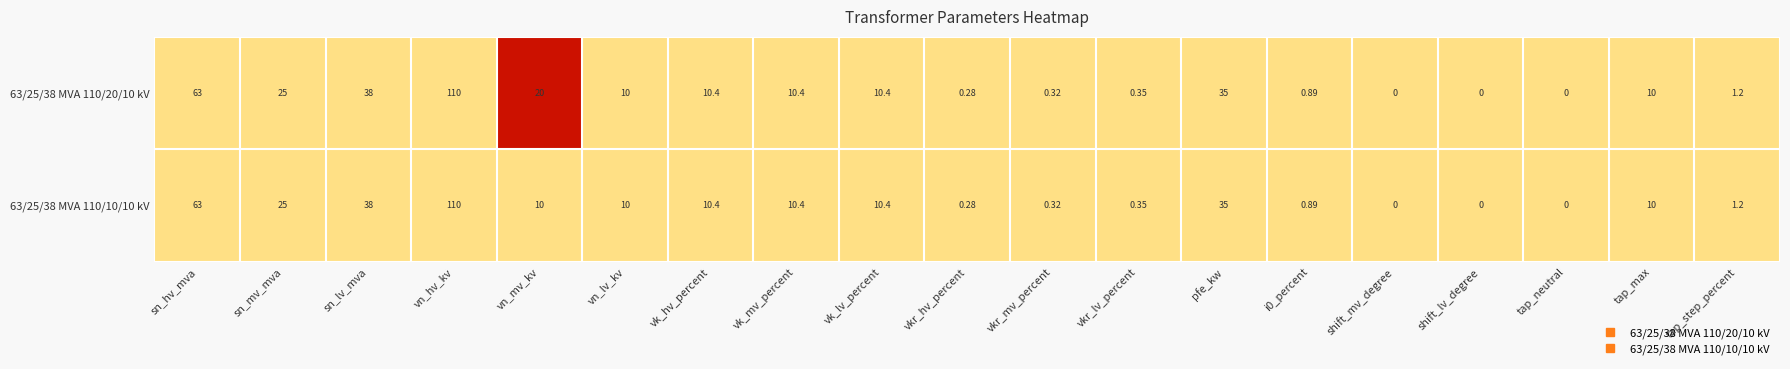

Where does the 63/25/38 MVA 110/10/10 kV series first go above 10?

sn_hv_mva